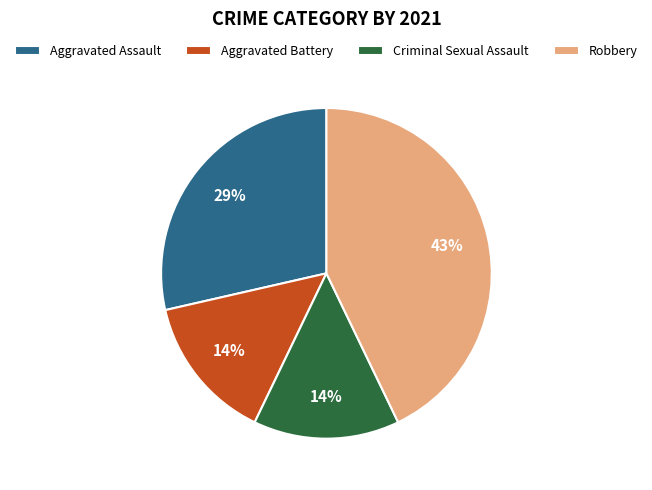

To the nearest percent, what is the combined percentage of Robbery and Aggravated Battery?

57%